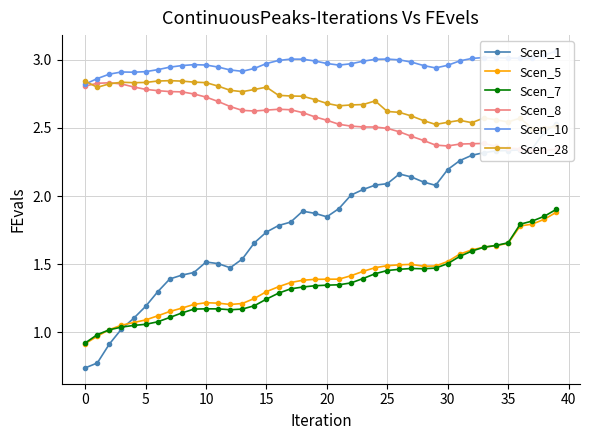

How many lines are shown in the chart?

6